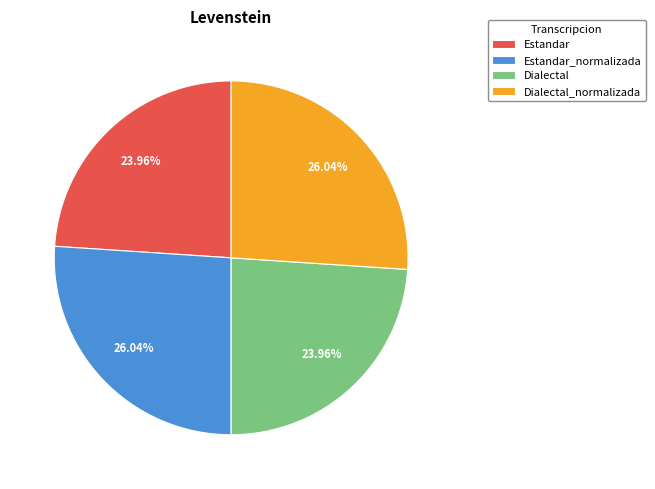

Do Estandar_normalizada and Dialectal_normalizada together represent more than half of the pie?

Yes